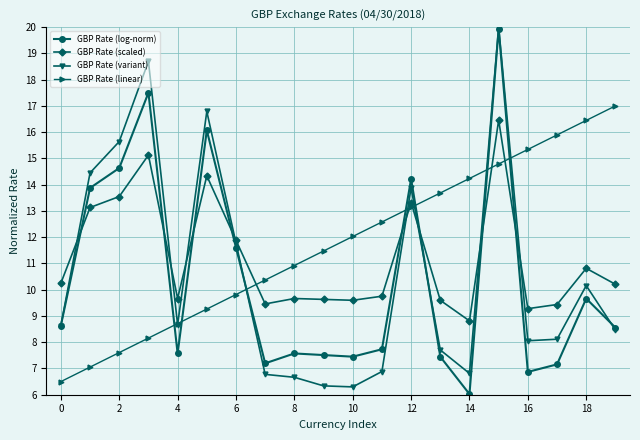

True or false: GBP Rate (log-norm) and GBP Rate (scaled) cross at least once.

True